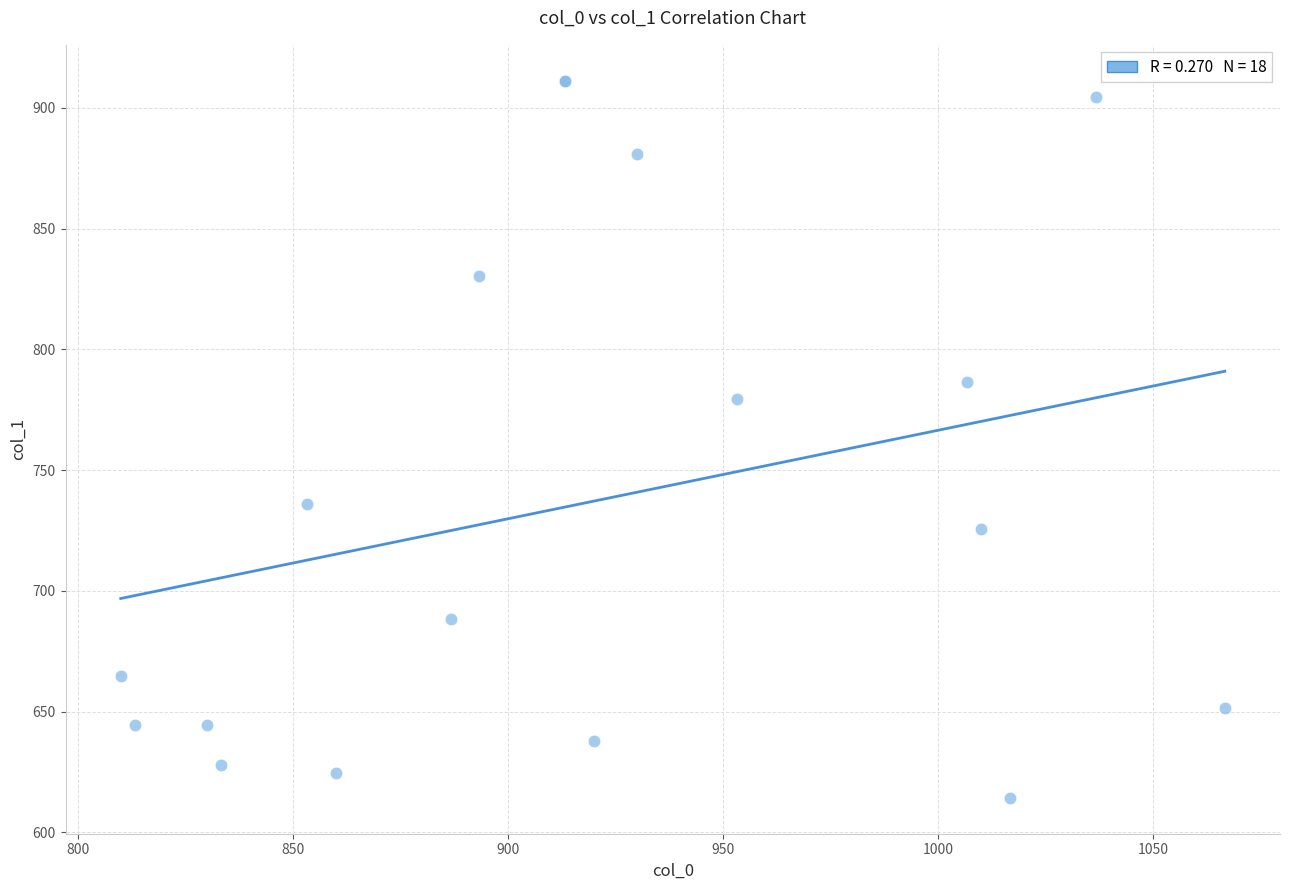

What Y value in the scatter plot is closest to 762?

779.6